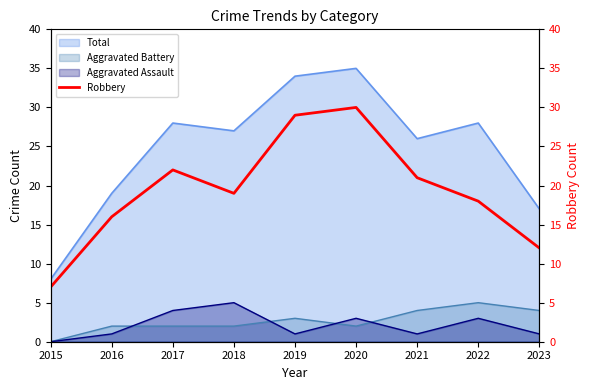

True or false: Total and Aggravated Battery cross at least once.

False